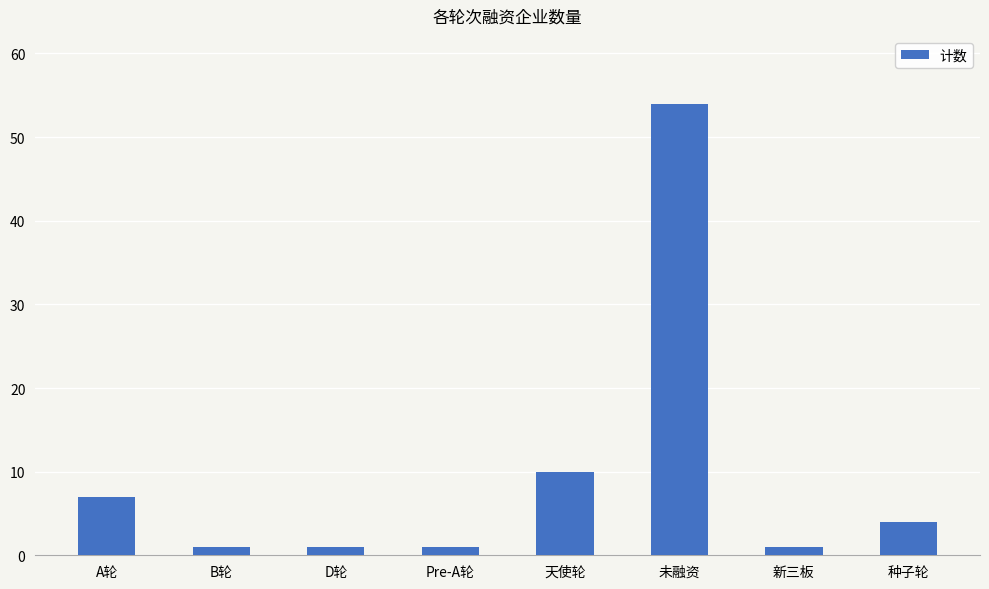

What is the value of the 6th bar from the left?

54